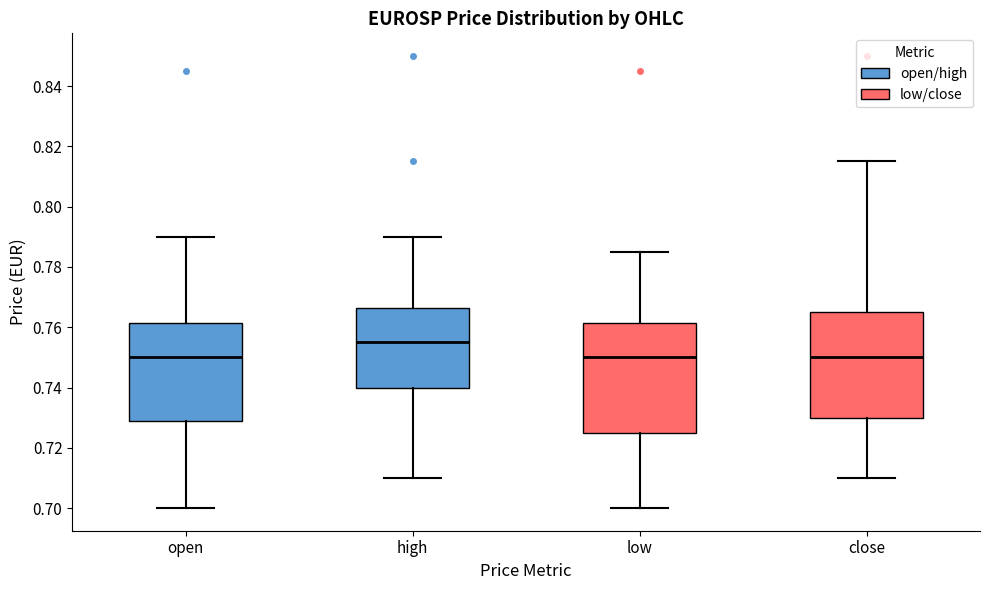

Reading left to right, read every box against the y-axis: the position of its median line, the range the box covers, and the ends of its whiskers. The values are not printed on the chart, so give them approximately, as read against the axis.

open: median 0.750, box 0.728 to 0.762, whiskers 0.700 to 0.790
high: median 0.756, box 0.740 to 0.766, whiskers 0.710 to 0.790
low: median 0.750, box 0.726 to 0.762, whiskers 0.700 to 0.786
close: median 0.750, box 0.730 to 0.766, whiskers 0.710 to 0.816